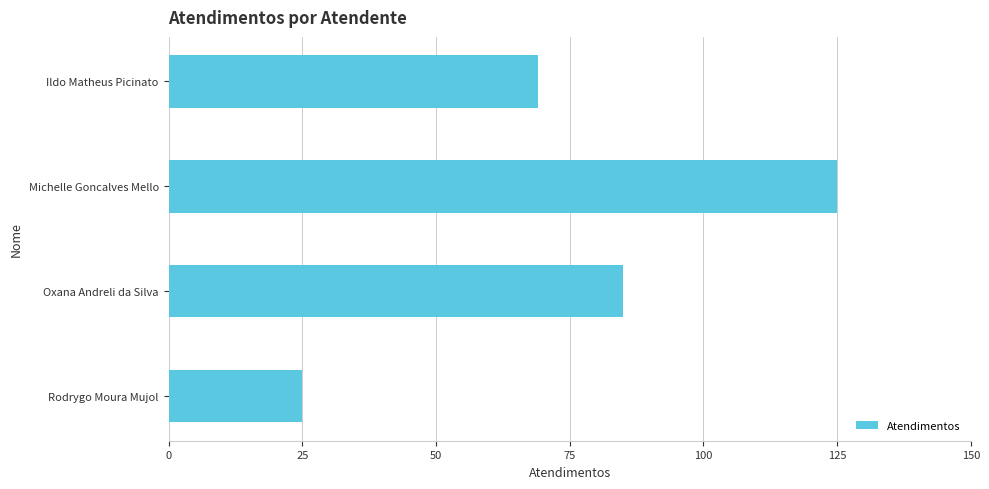

What is the average value?

76